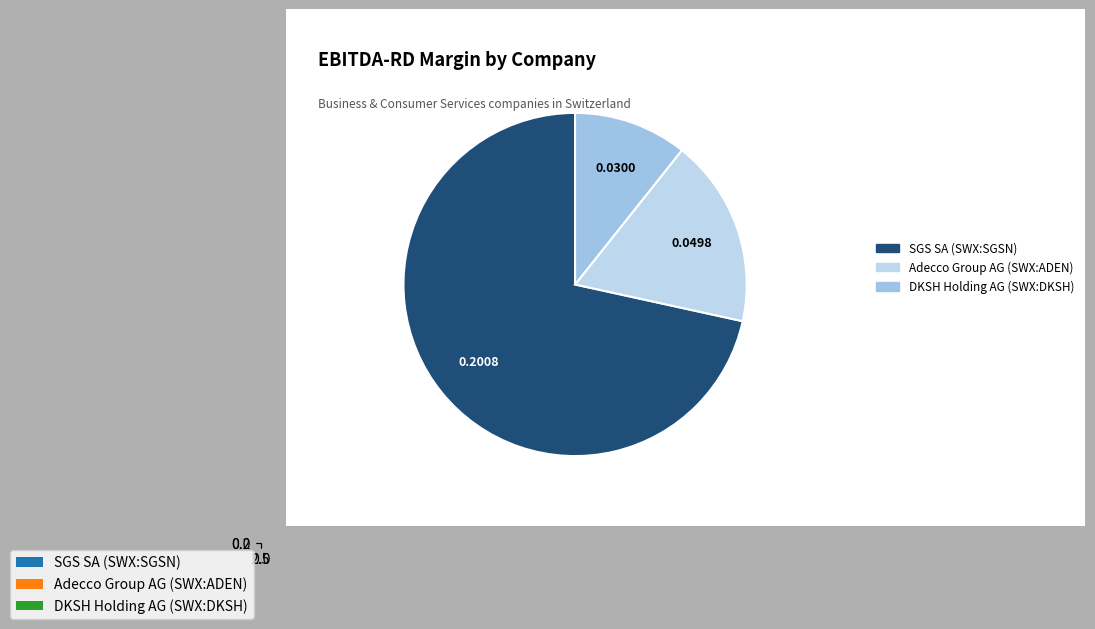

How many segments does this pie chart have?

3